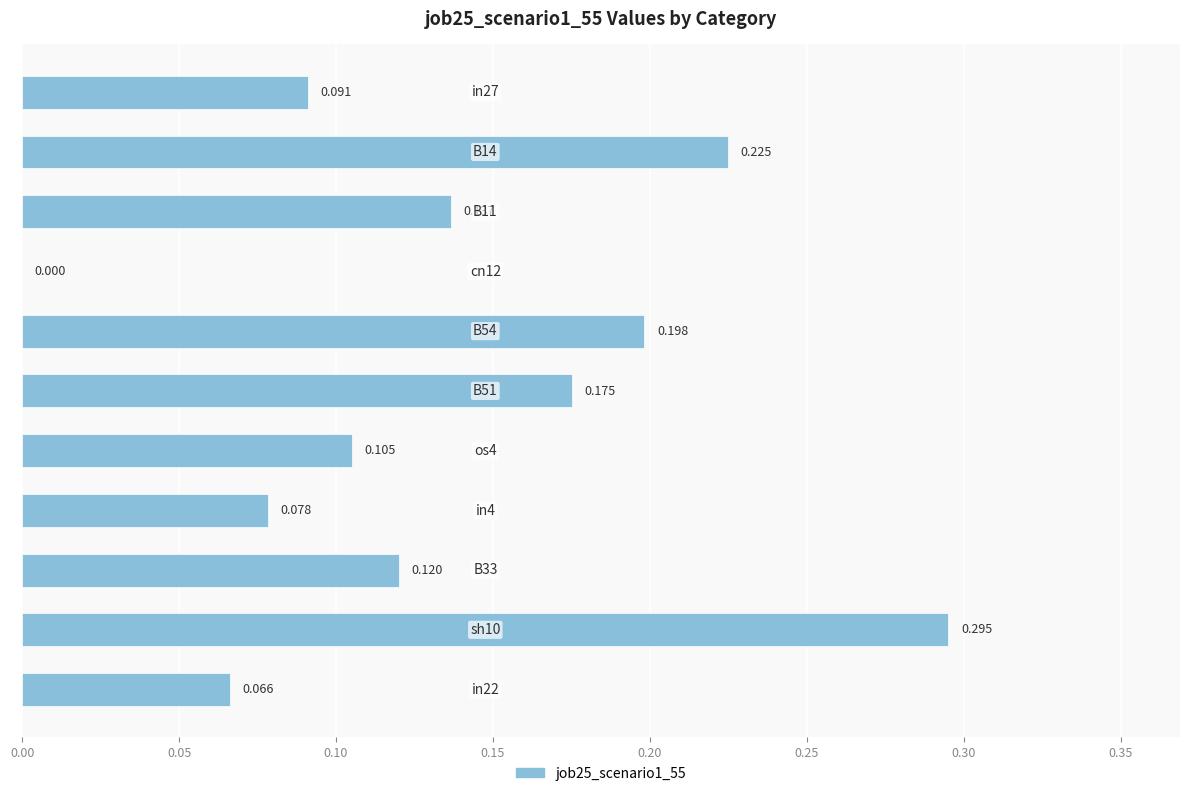

Are the bars horizontal?

Yes